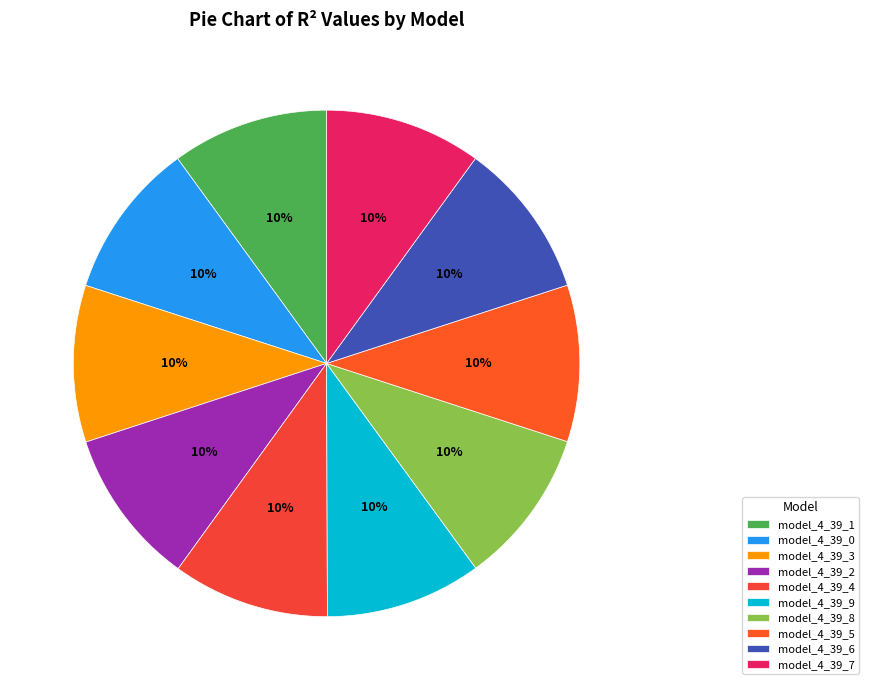

To the nearest percent, what portion does model_4_39_2 represent?

10%